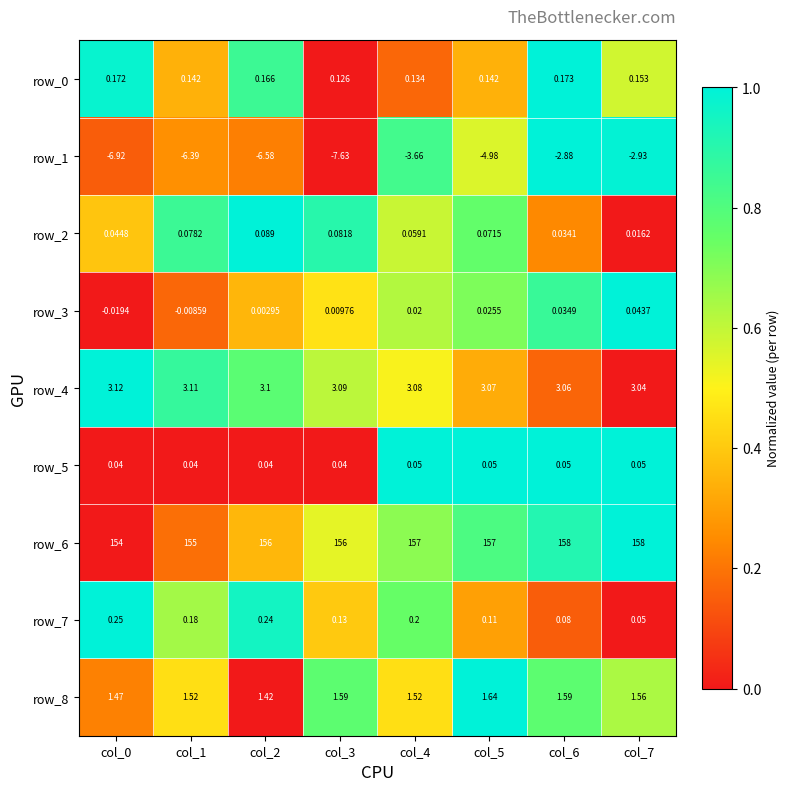

Which series has the largest total across all categories?

row_6